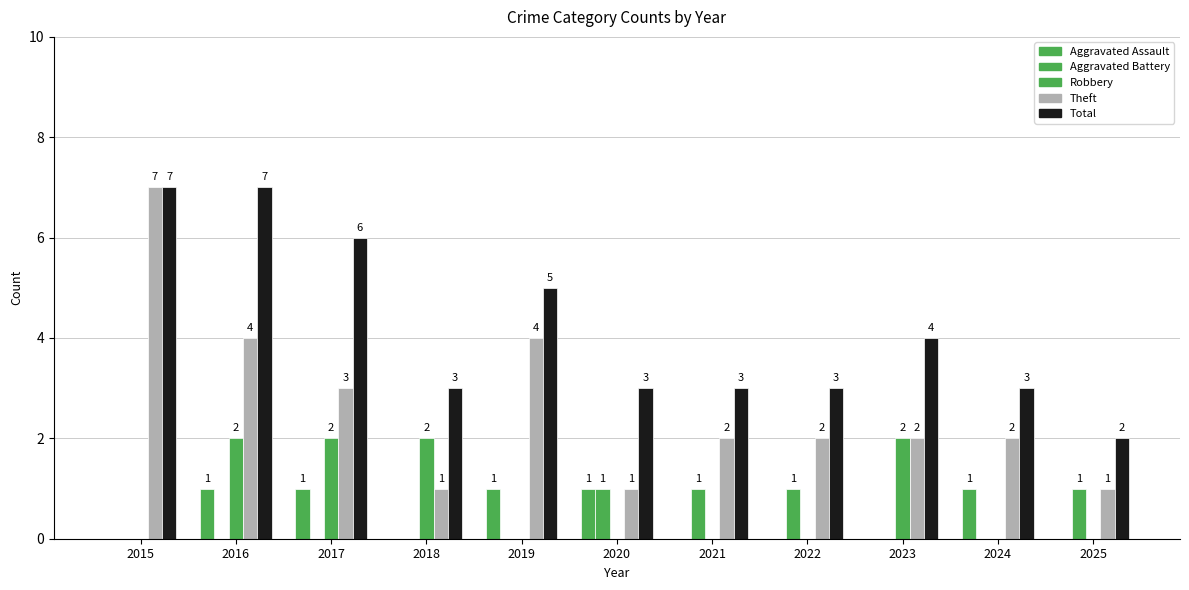

Count the Total values in the range 3 to 6.

8